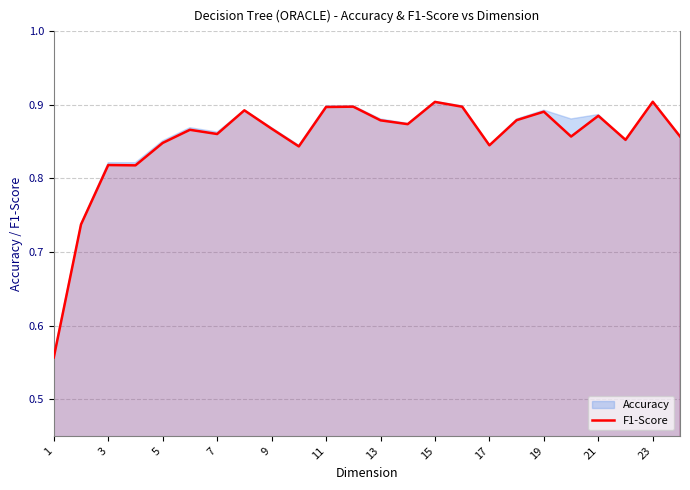

True or false: there are more than 1 points higher than both neighbors.

True